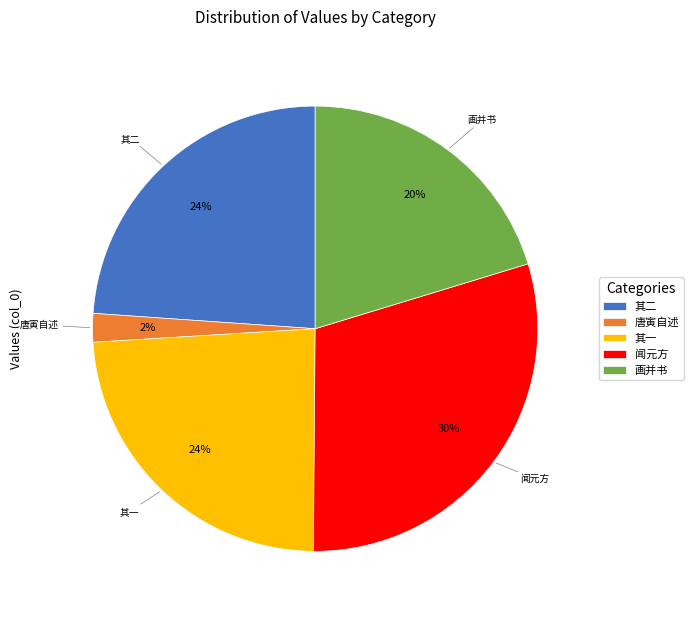

Which slice is the largest?

闻元方